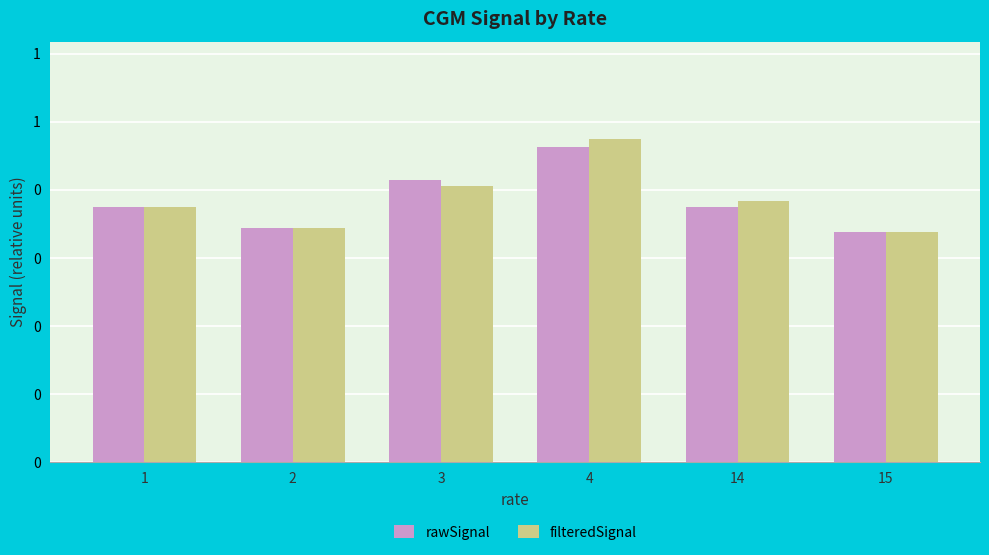

Rank the series by their average value, from highest to lowest.

filteredSignal, rawSignal